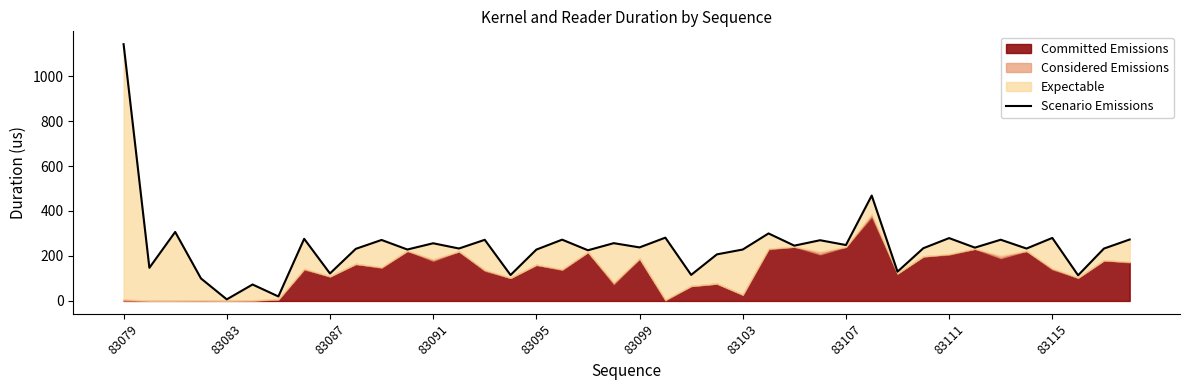

What is the difference between the maximum and minimum values?

1134.7